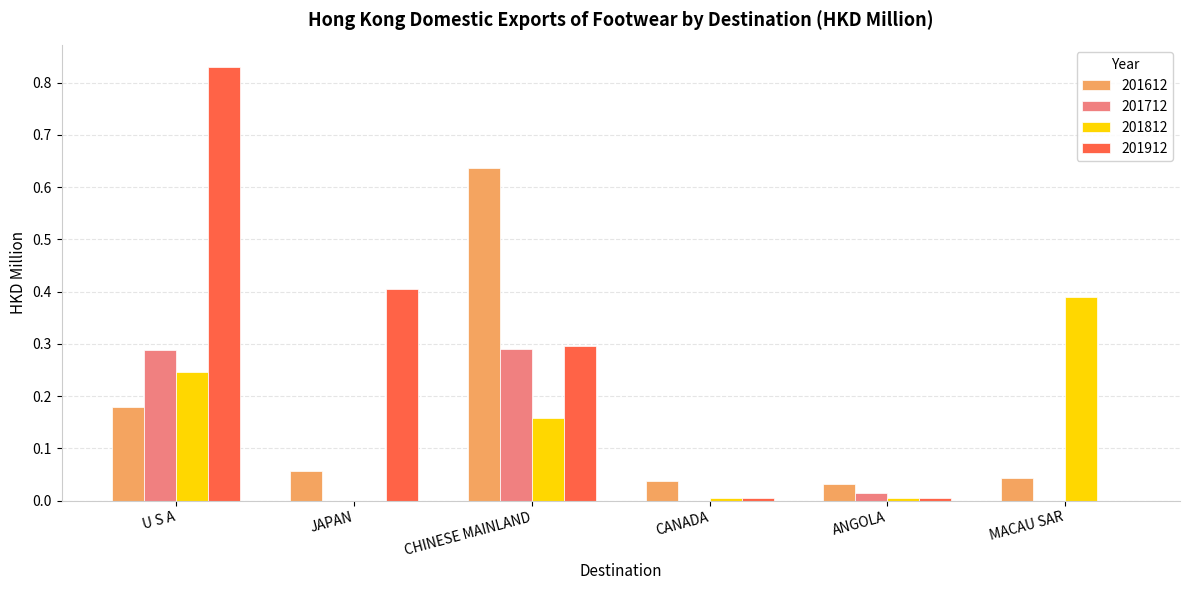

At which label does 201912 reach its peak?

U S A